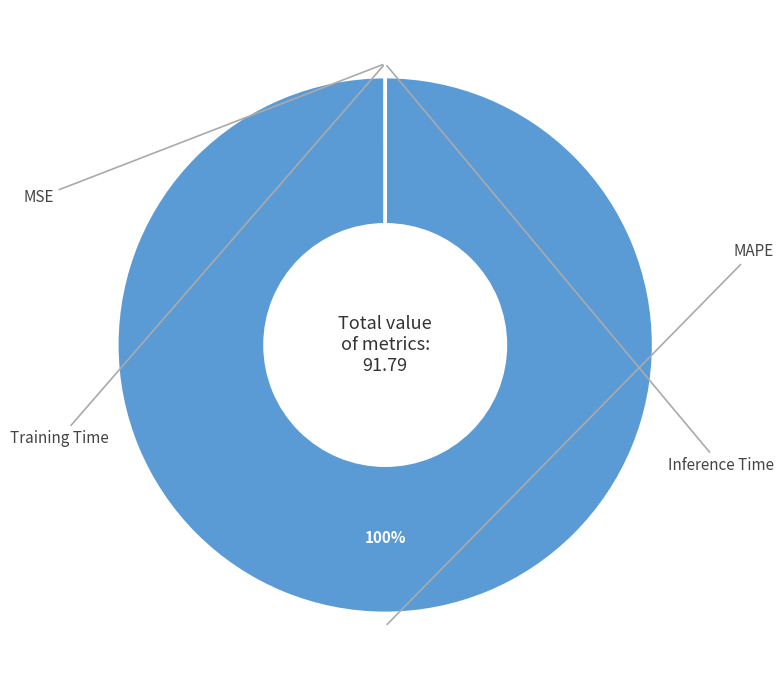

Does any single category account for the majority?

Yes